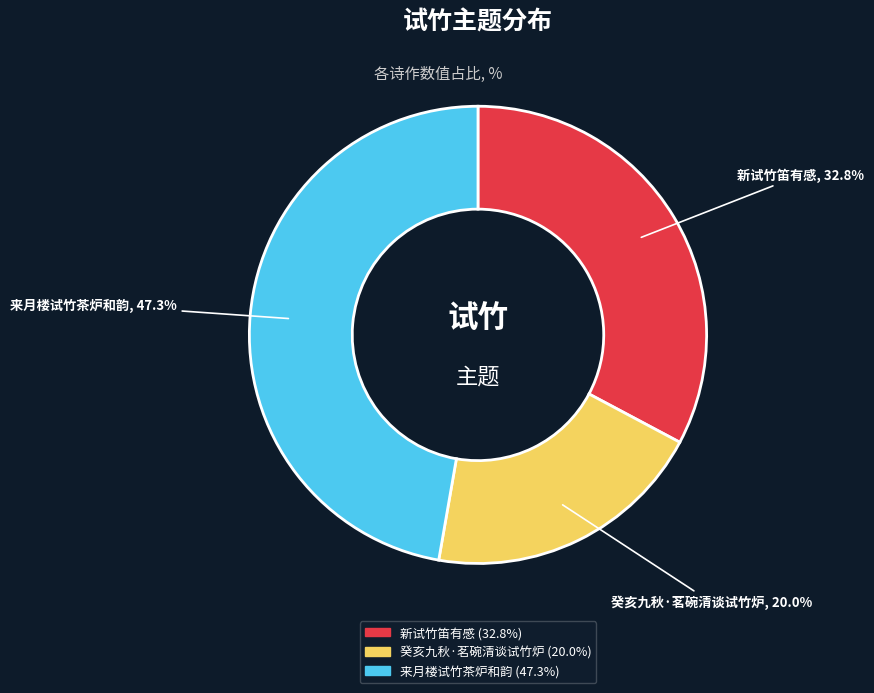

Which has a higher value, 来月楼试竹茶炉和韵 or 癸亥九秋·茗碗清谈试竹炉?

来月楼试竹茶炉和韵